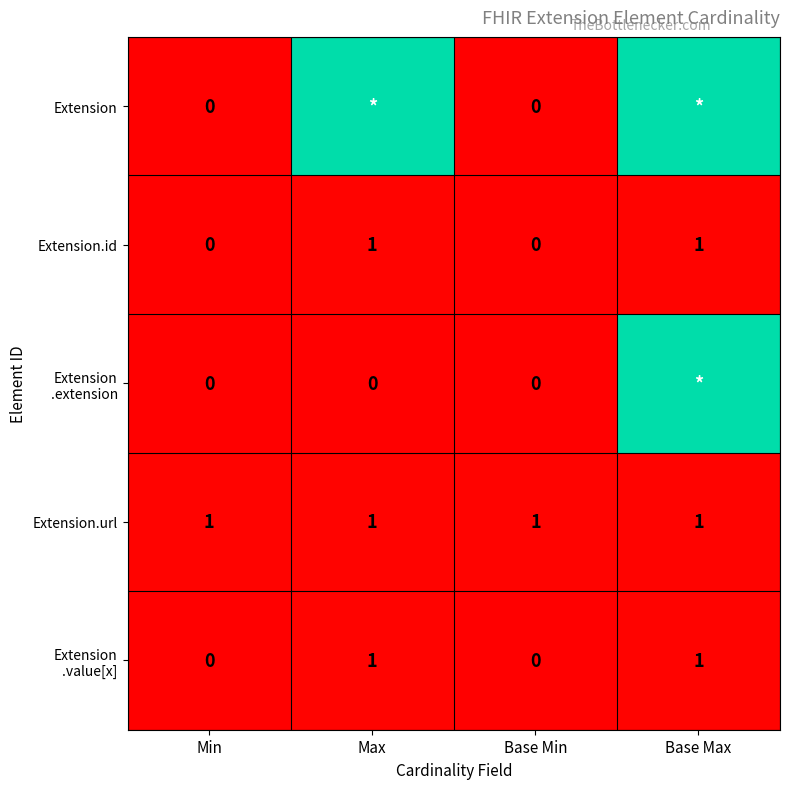

Is it true that Extension.url equals 1 at Base Max?

True